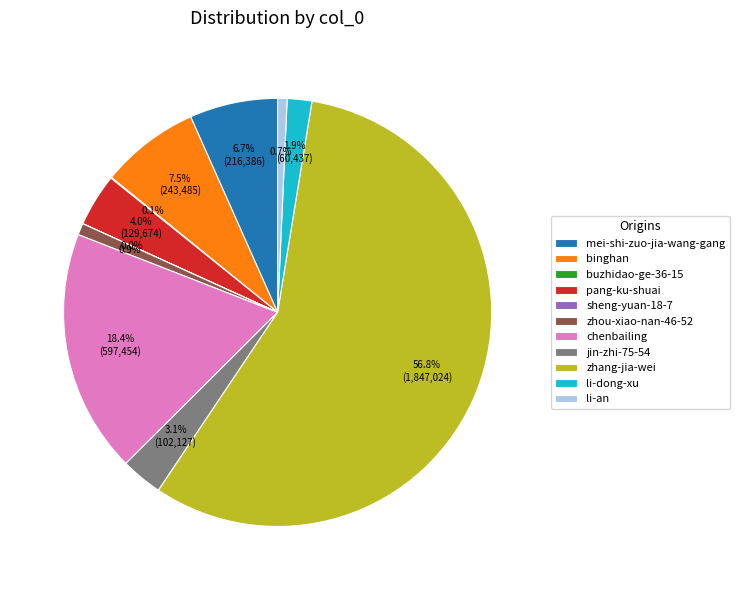

To the nearest percent, what portion does li-dong-xu represent?

2%